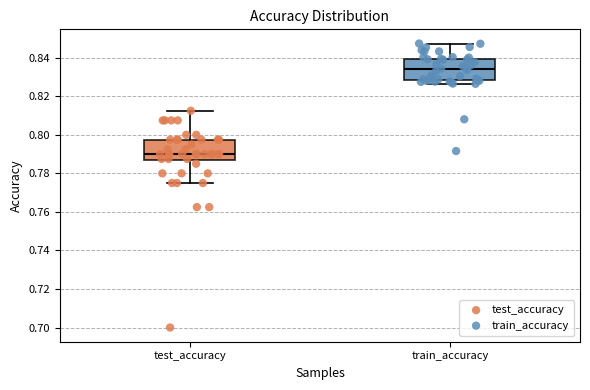

Reading left to right, transcribe this box plot: for each box, give where its median line is, the range the box spans, and where its two whiskers end, as read against the y-axis. The values are not printed on the chart, so give them approximately, as read against the axis.

test_accuracy: median 0.790, box 0.786 to 0.798, whiskers 0.776 to 0.812
train_accuracy: median 0.834, box 0.828 to 0.840, whiskers 0.826 to 0.848